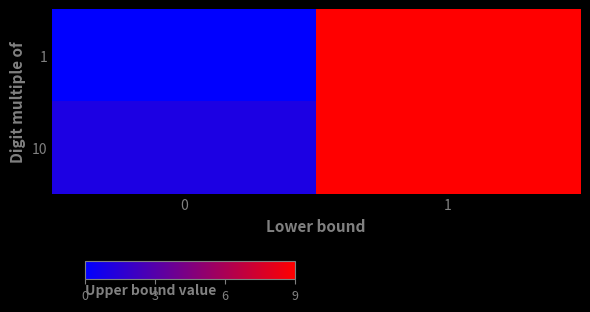

Which series changed the most between 0 and 1?

1